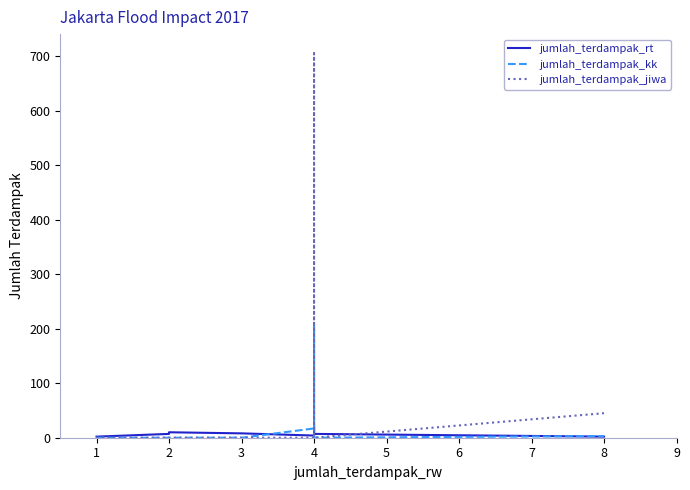

True or false: jumlah_terdampak_kk has a value of 94 at 3.

False